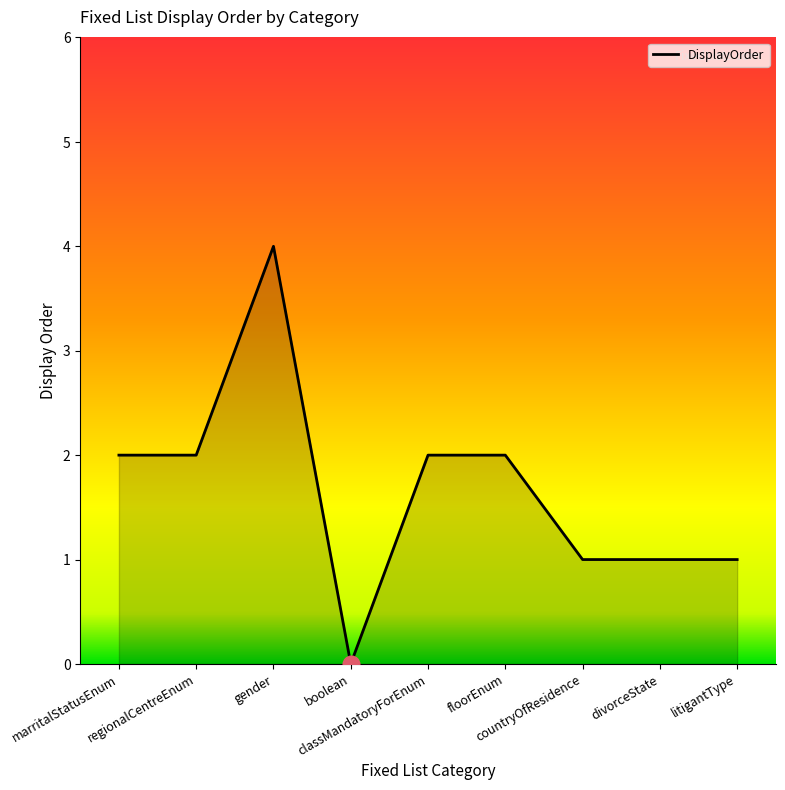

At which category does the chart reach its minimum across all series?

boolean